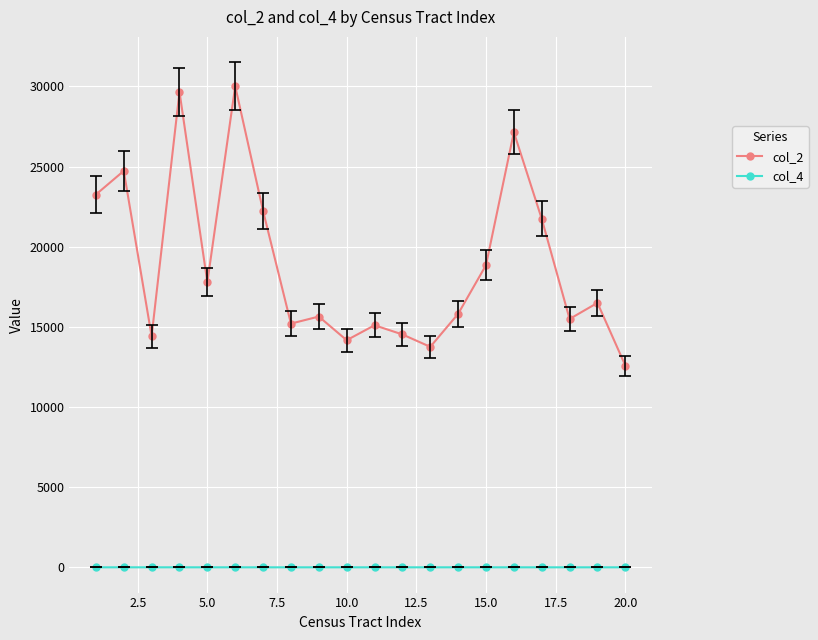

List the series in order of their peak value, lowest first.

col_4, col_2